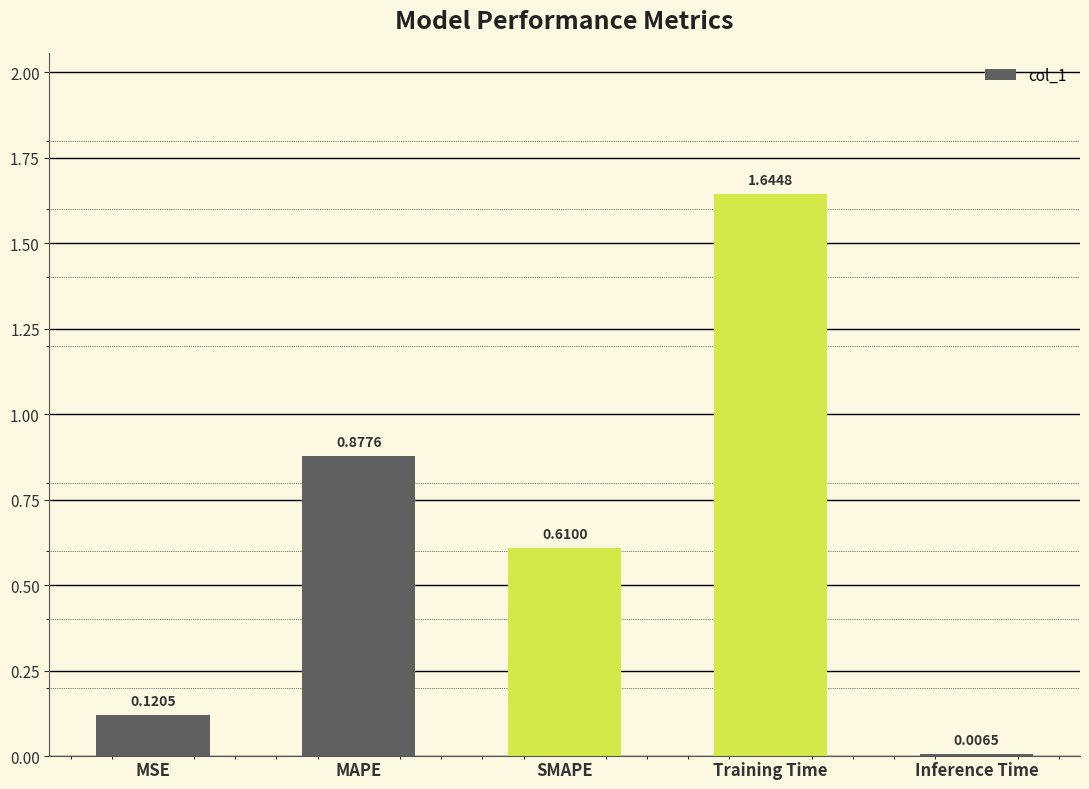

Which has a higher value, MSE or Training Time?

Training Time